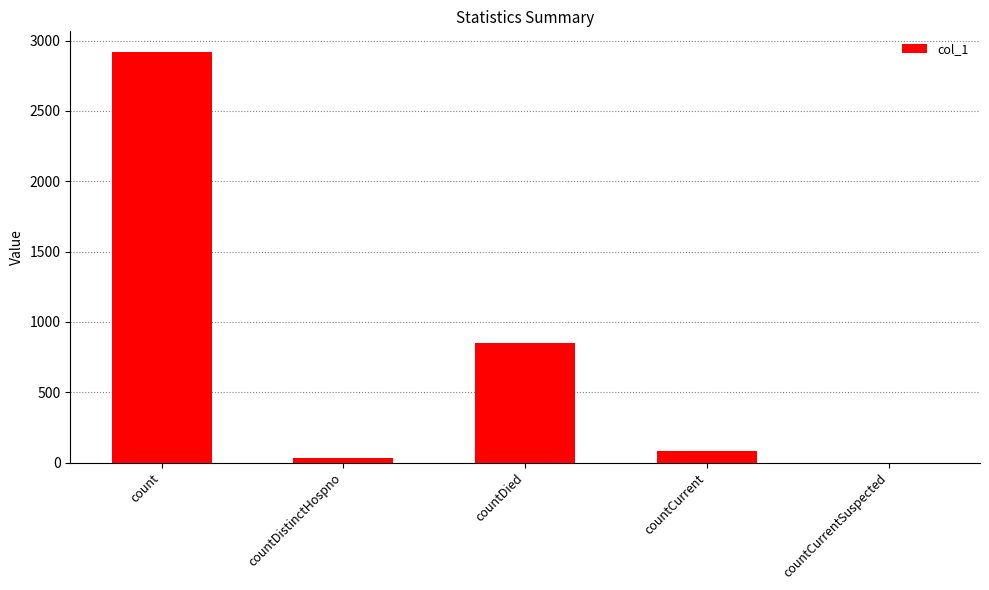

Which label corresponds to the largest value in the chart?

count